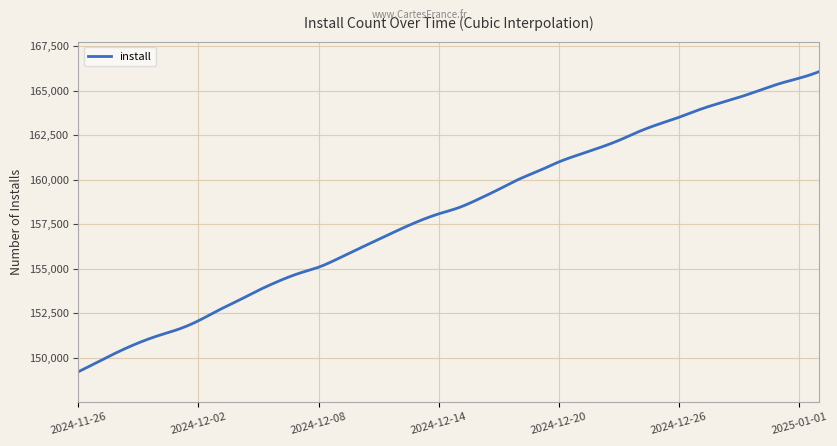

What is the maximum value shown in the chart?

166061.0